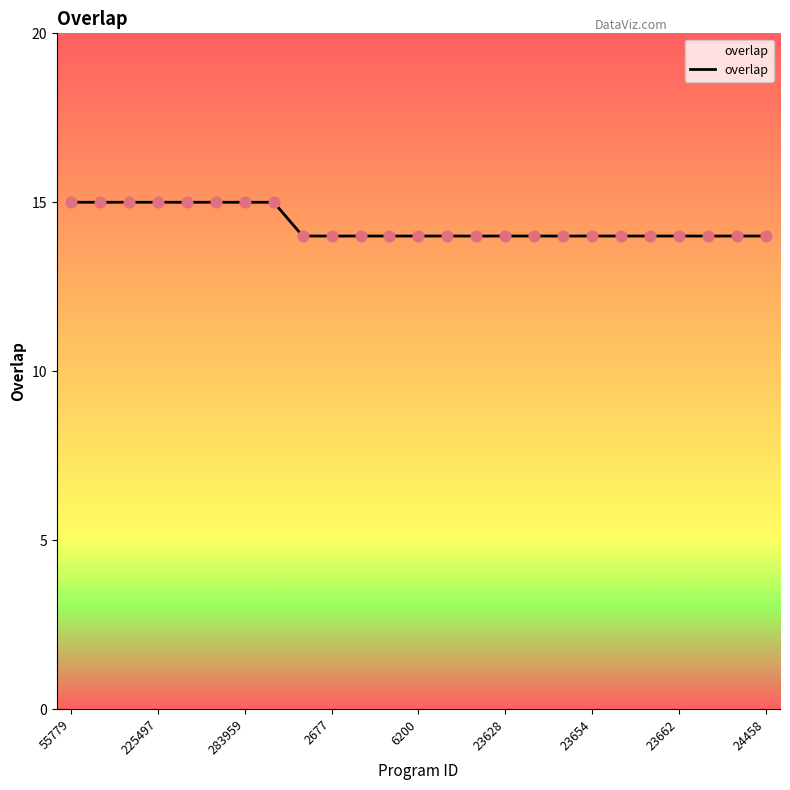

What is the maximum value shown in the chart?

15